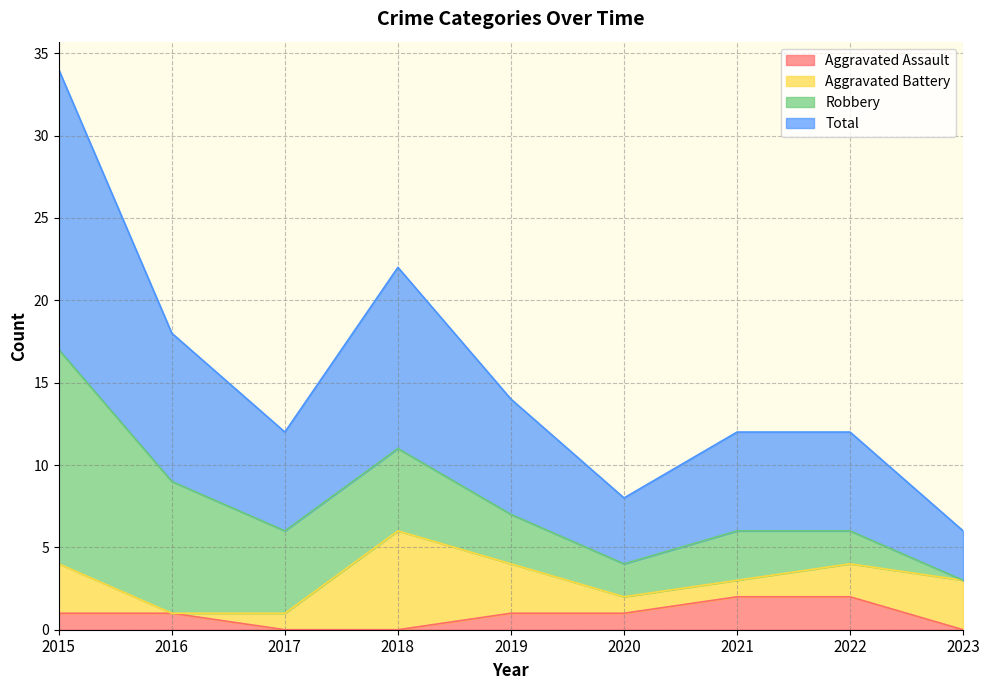

Is it true that Aggravated Assault equals 2 at 2021?

True